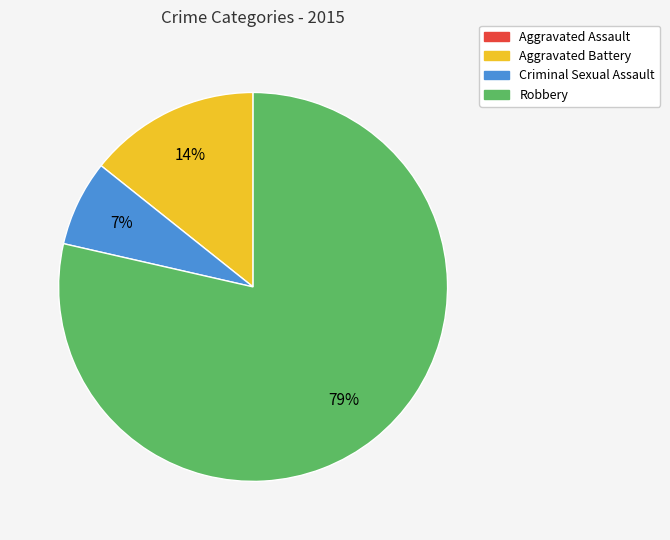

Which slice is the largest?

Robbery